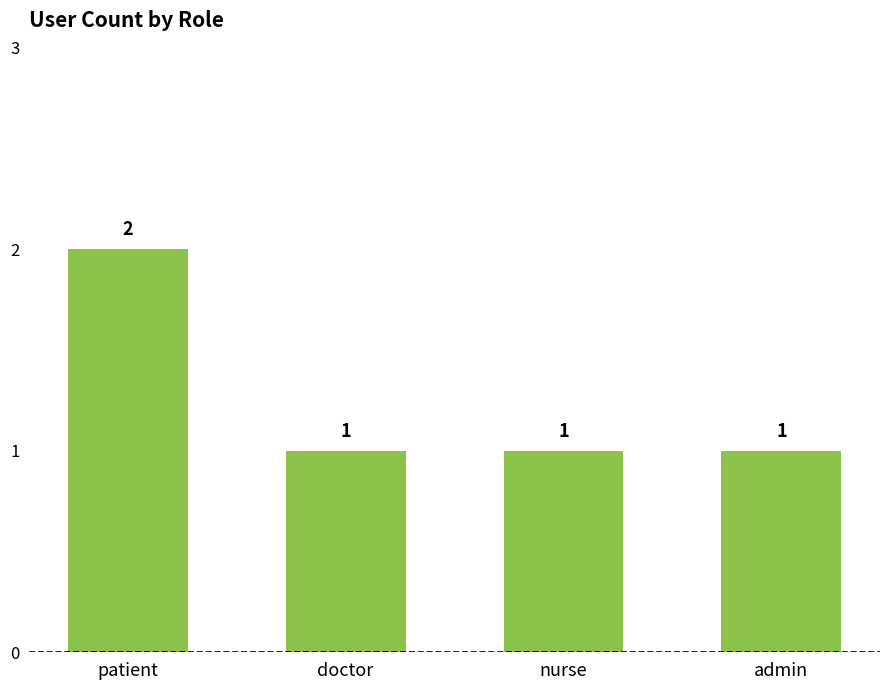

The value at nurse is 2. True or false?

False